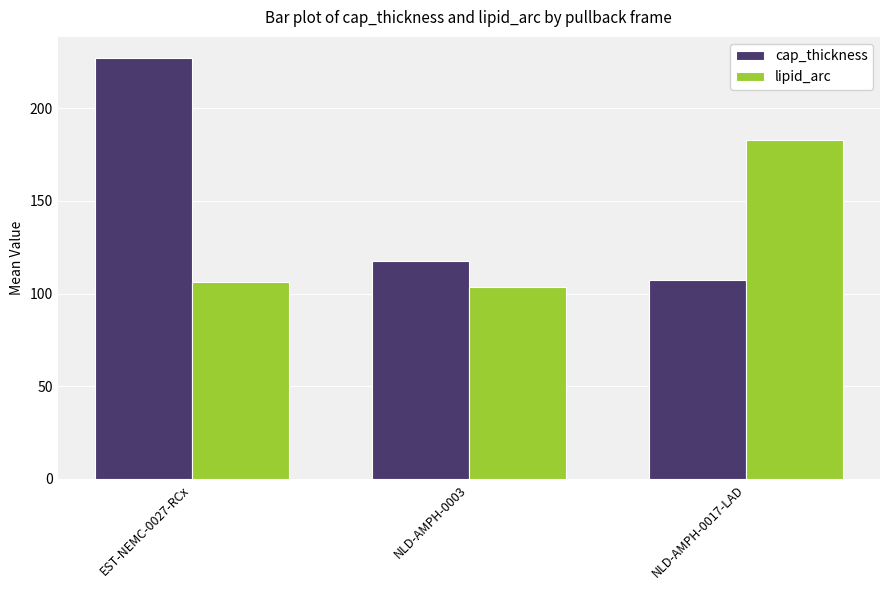

How many series are shown in this chart?

2